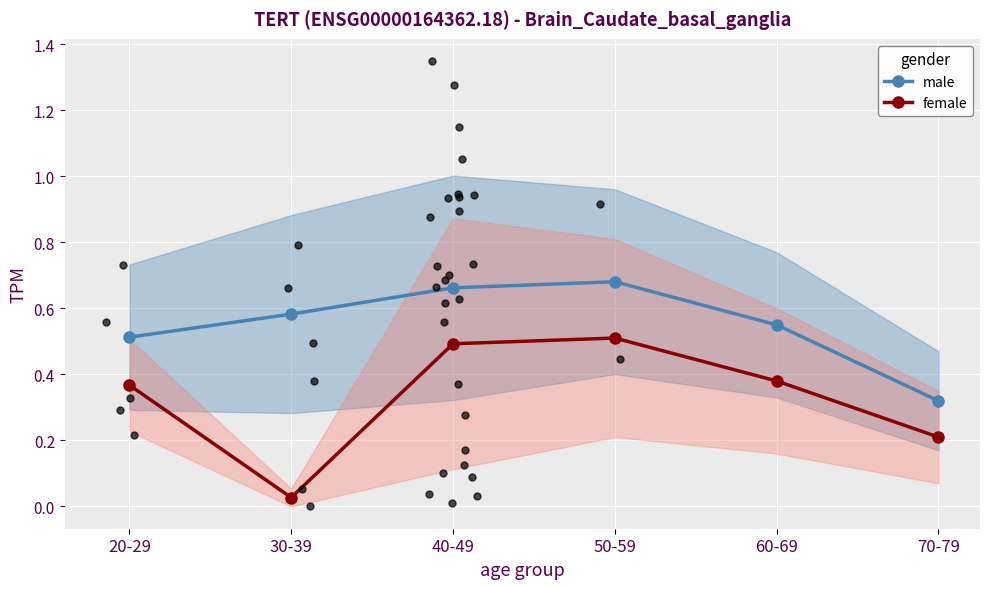

At which category is the sum across all series the highest?

50-59